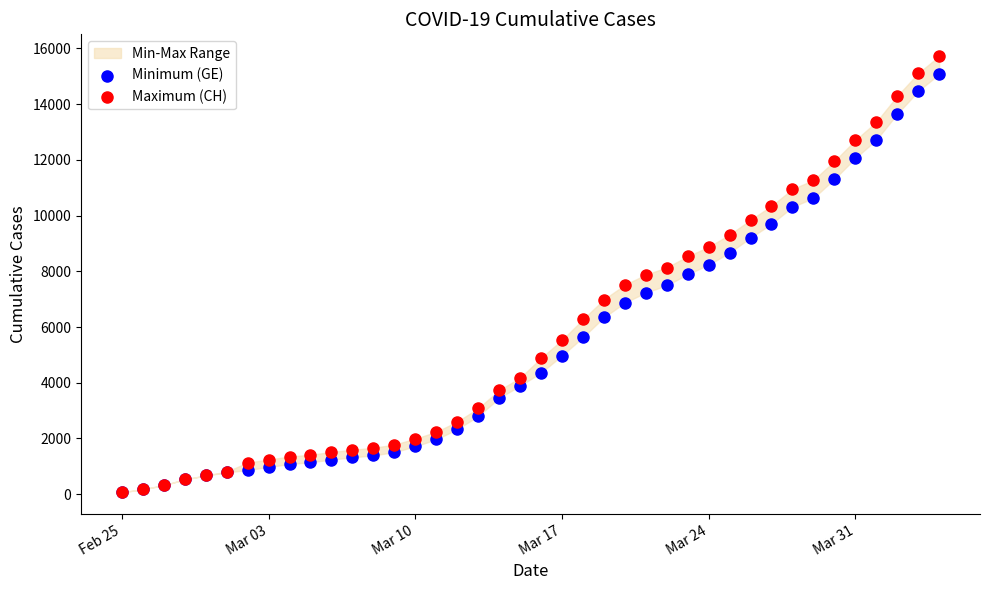

Which series contains the highest Y value?

Maximum (CH)